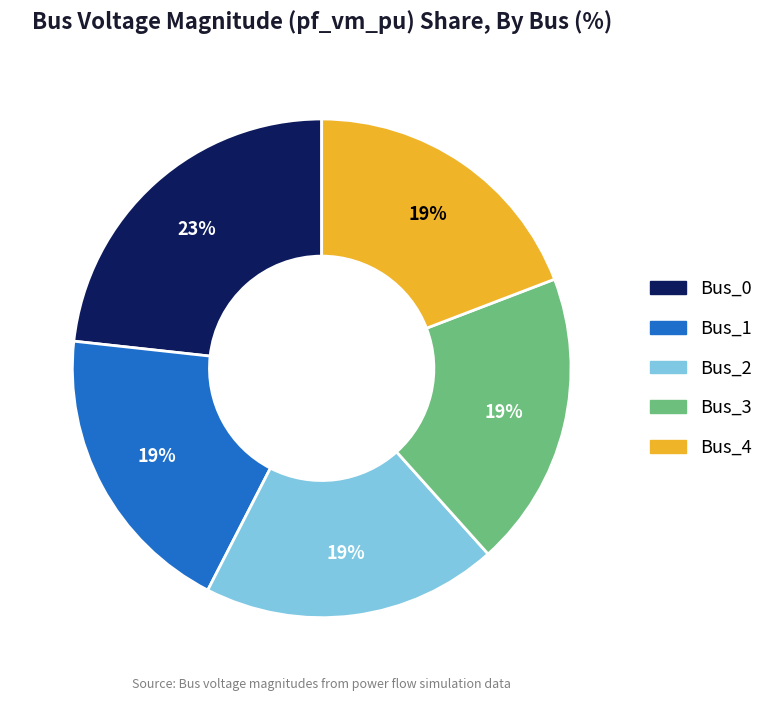

To the nearest percent, what percentage of the pie is Bus_3?

19%